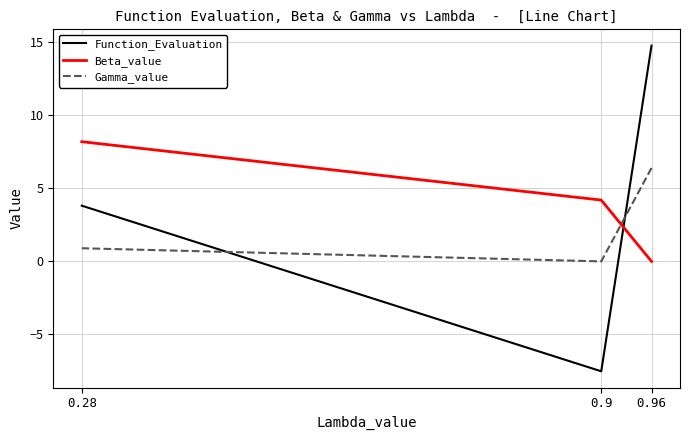

Rank the categories by Beta_value value from lowest to highest.

0.96, 0.9, 0.28